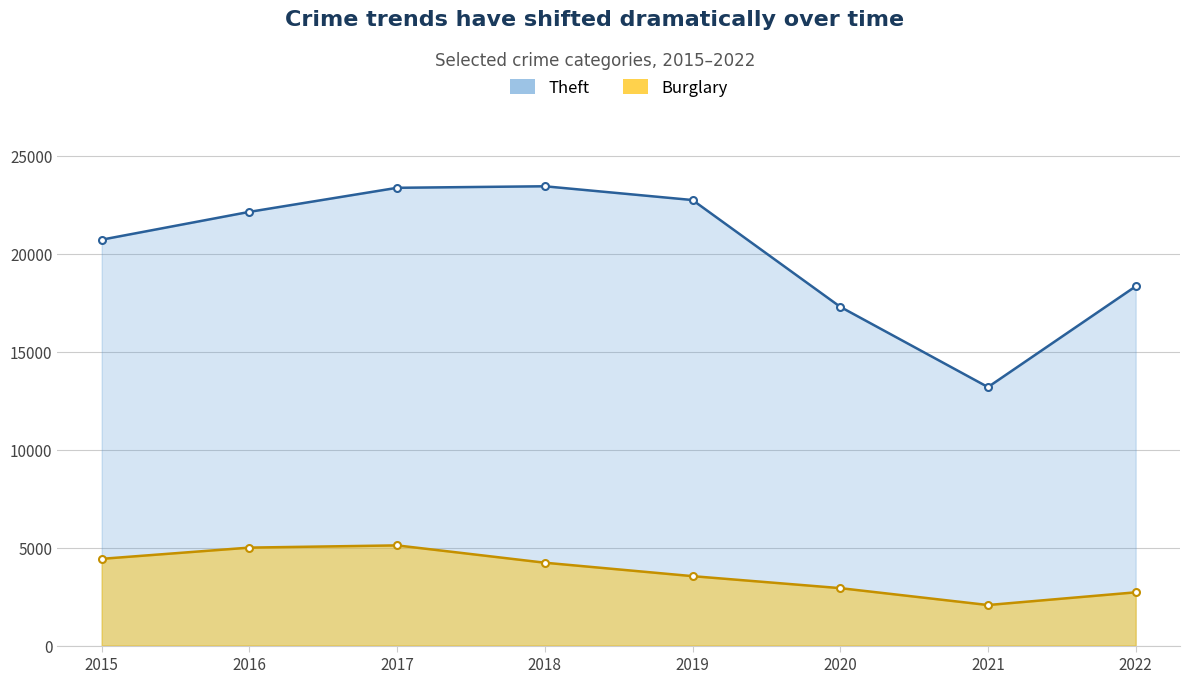

List the labels in order of Burglary value, largest first.

2017, 2016, 2015, 2018, 2019, 2020, 2022, 2021